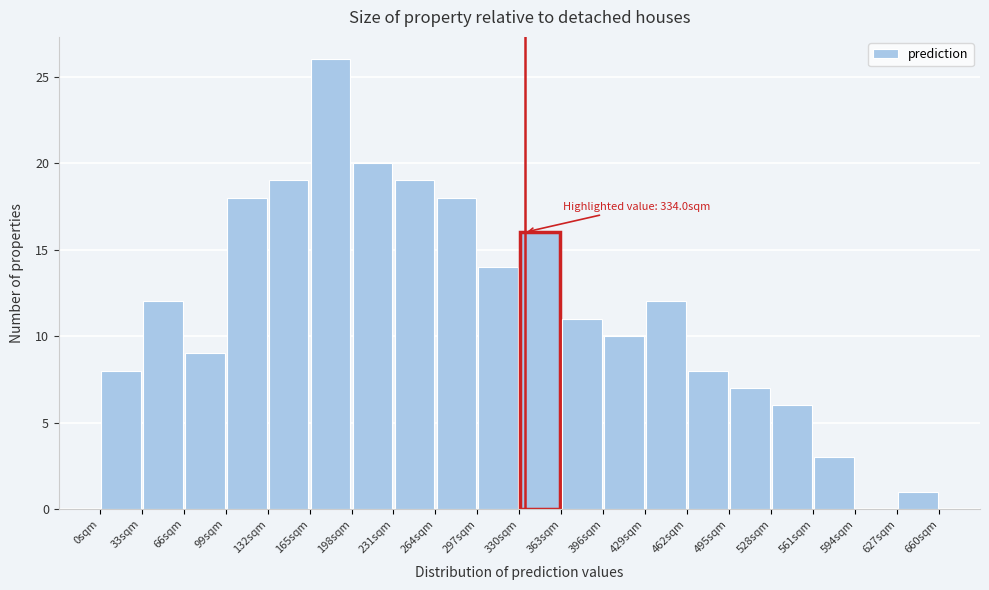

Which range on the x-axis has the tallest bar?

165 to 198